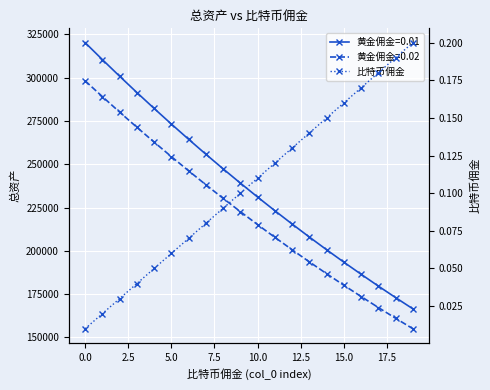

What is the label of the 10th point from the right?

10